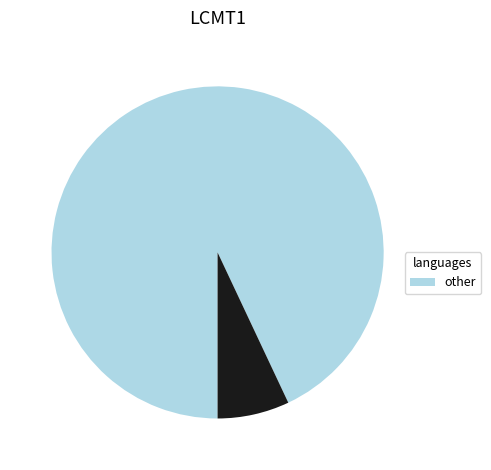

Does any single category account for the majority?

Yes